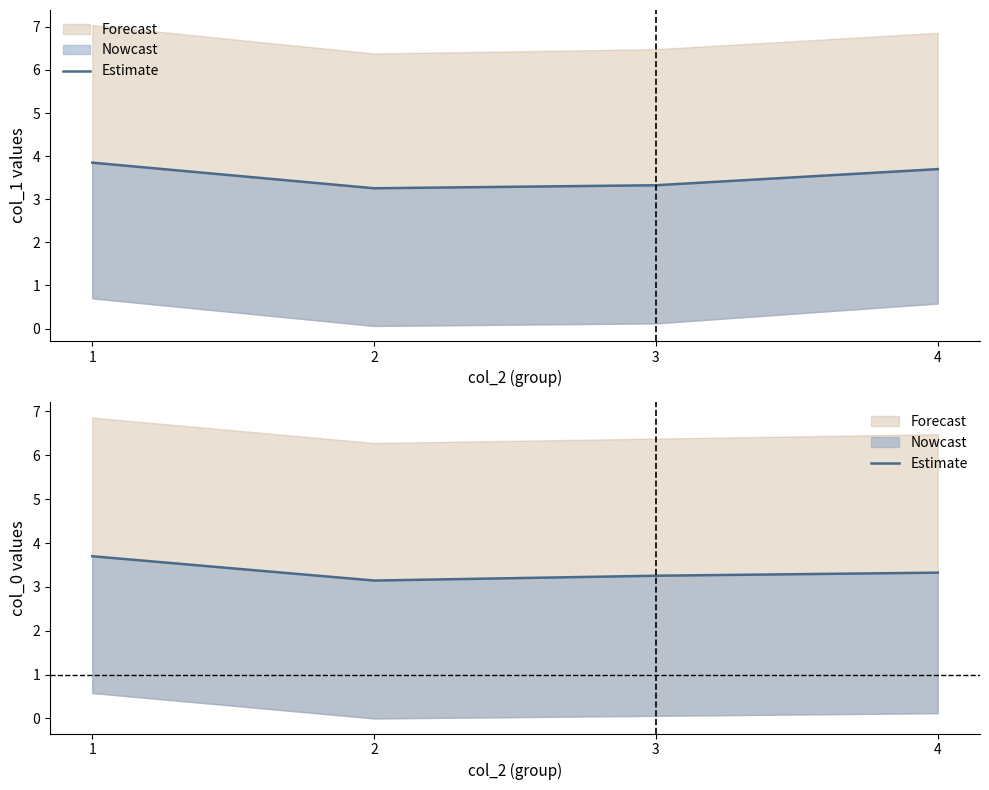

How many interior local valleys (lower than both neighbors) does the data have?

1